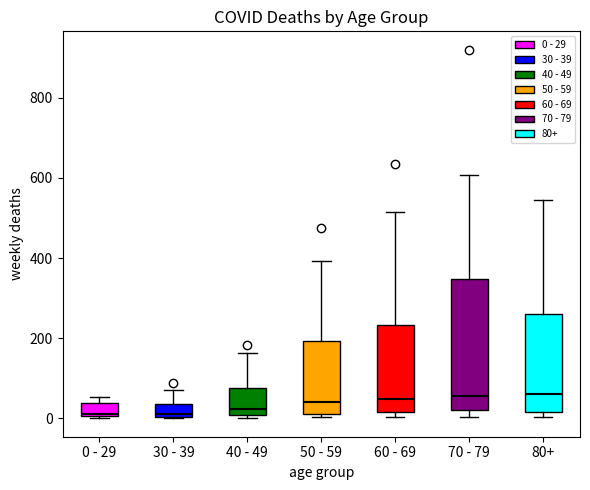

Reading left to right, transcribe this box plot: for each box, give where its median line is, the range the box spans, and where its two whiskers end, as read against the y-axis. The values are not printed on the chart, so give them approximately, as read against the axis.

0 - 29: median 20, box 0 to 40, whiskers 0 to 60
30 - 39: median 20, box 0 to 40, whiskers 0 to 80
40 - 49: median 20, box 0 to 80, whiskers 0 (just below the box's lower edge) to 160
50 - 59: median 40, box 20 to 200, whiskers 0 to 400
60 - 69: median 40, box 20 to 240, whiskers 0 to 520
70 - 79: median 60, box 20 to 340, whiskers 0 to 600
80+: median 60, box 20 to 260, whiskers 0 to 540